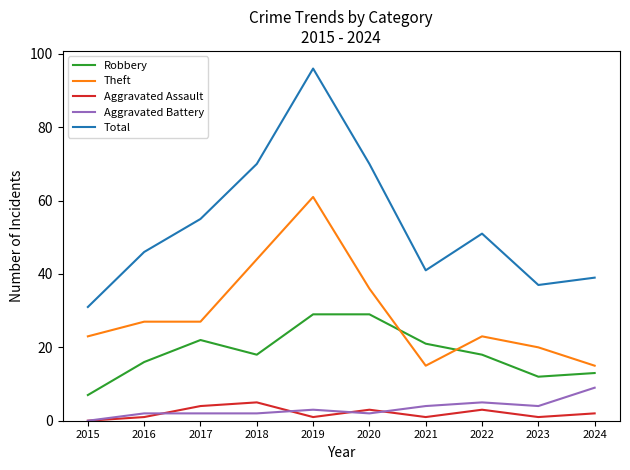

At 2022, list the series in order from smallest to largest.

Aggravated Assault, Aggravated Battery, Robbery, Theft, Total